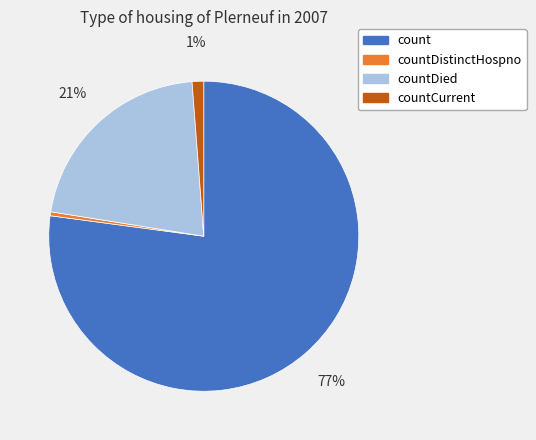

The countDied slice represents 32% of the pie. True or false?

False